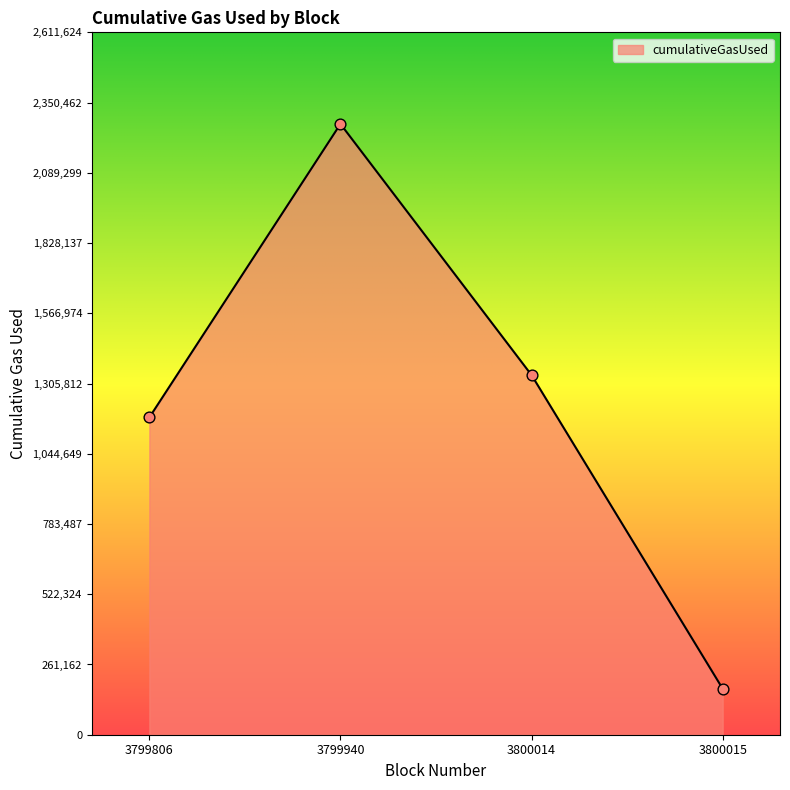

Between 3799940 and 3799806, which is larger?

3799940